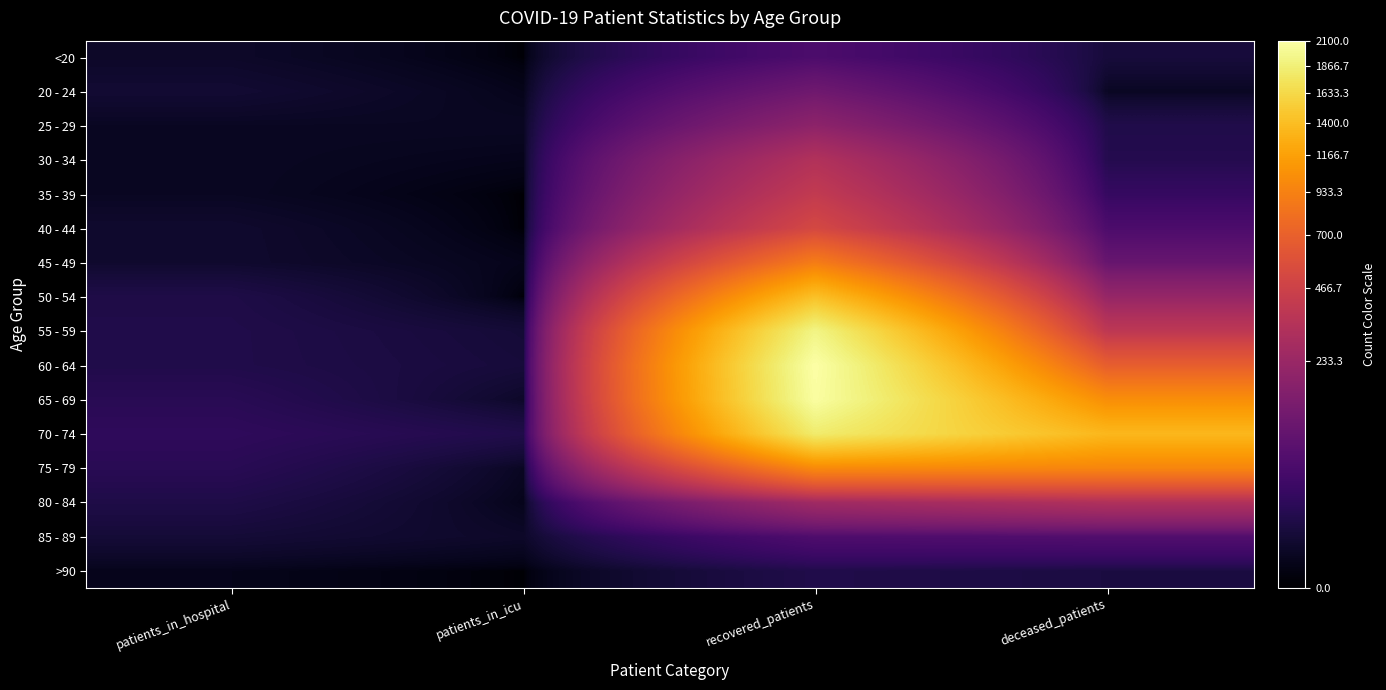

At patients_in_hospital, list the series in order from smallest to largest.

>90, 25 - 29, 30 - 34, 35 - 39, <20, 40 - 44, 45 - 49, 20 - 24, 85 - 89, 50 - 54, 80 - 84, 55 - 59, 60 - 64, 65 - 69, 75 - 79, 70 - 74